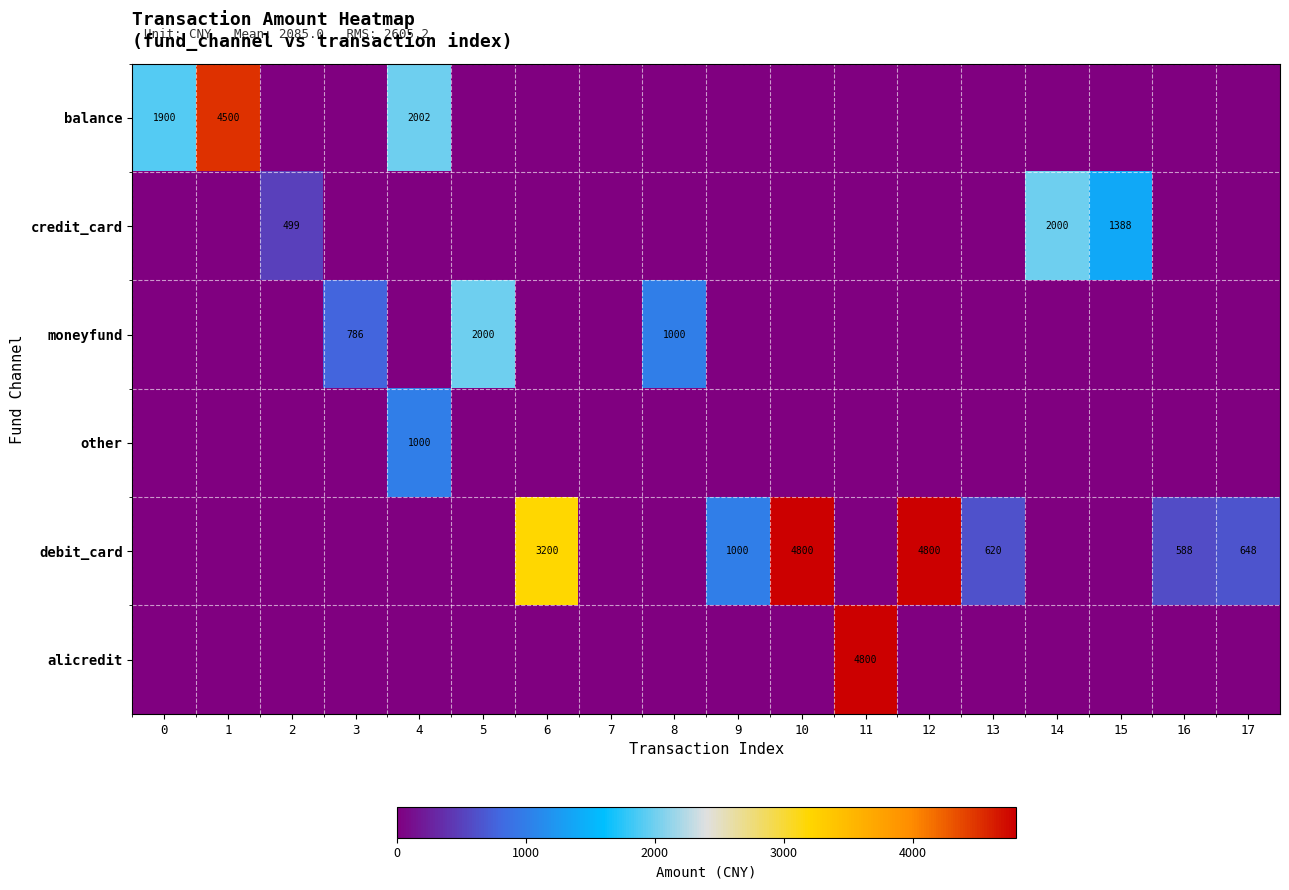

The value of moneyfund at 8 is 1584. True or false?

False